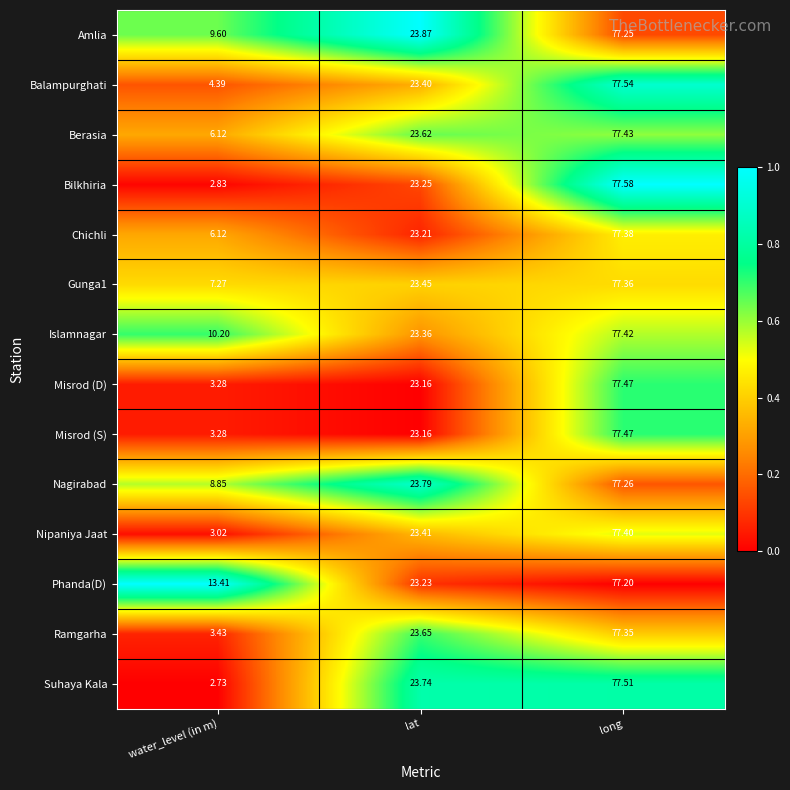

Which category has the lowest value in the Chichli series?

water_level (in m)